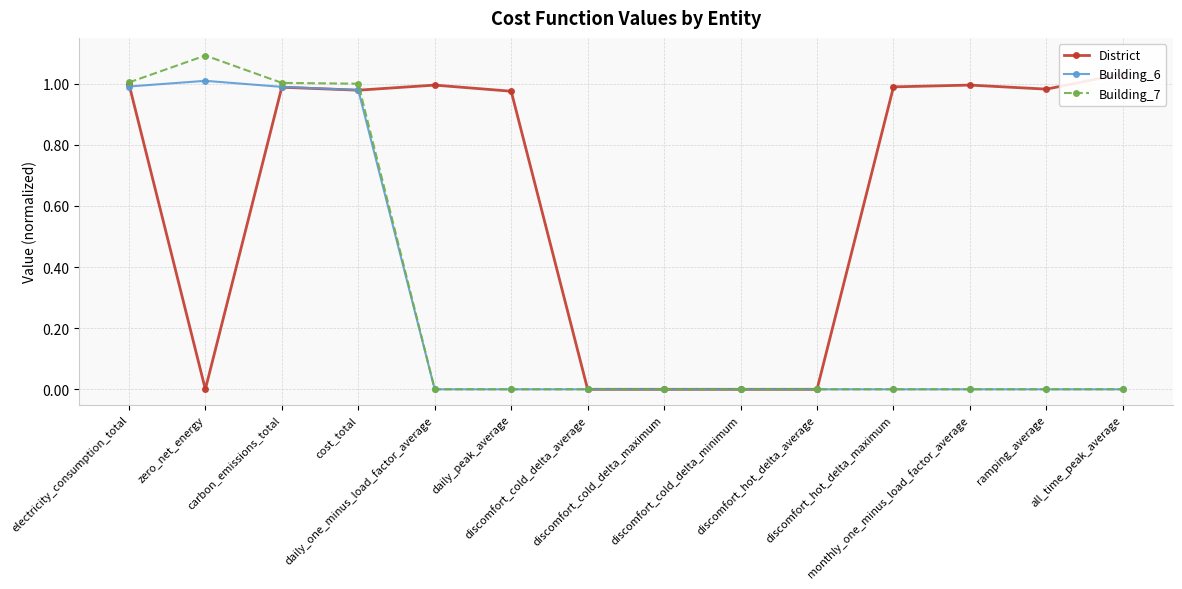

At which category does Building_7 reach its first local peak?

zero_net_energy